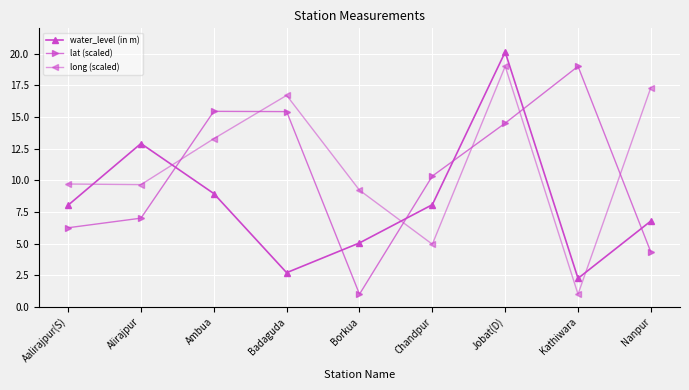

At how many categories does at least one series exceed 17?

3